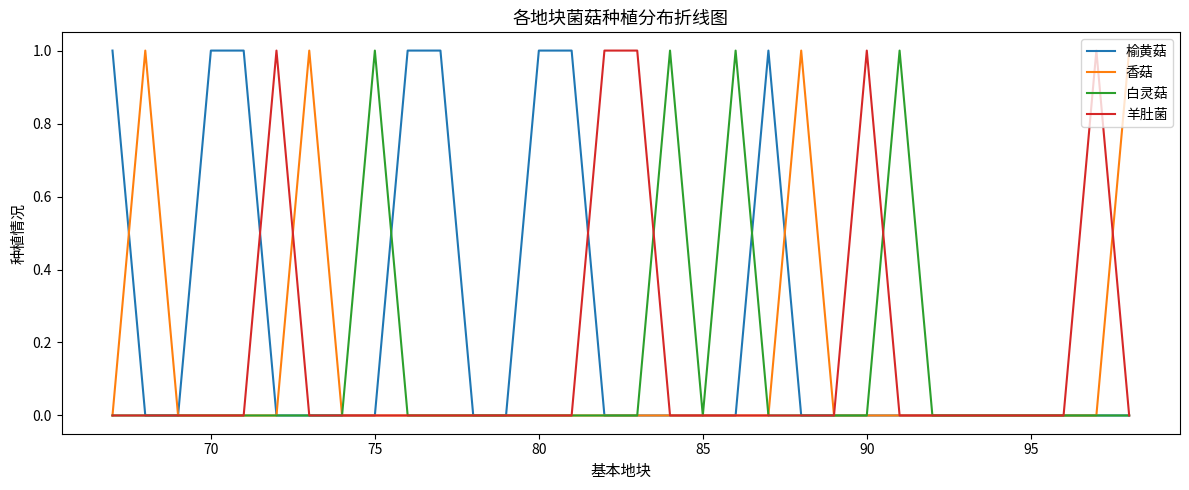

The value of 榆黄菇 at 70 is 1. True or false?

True